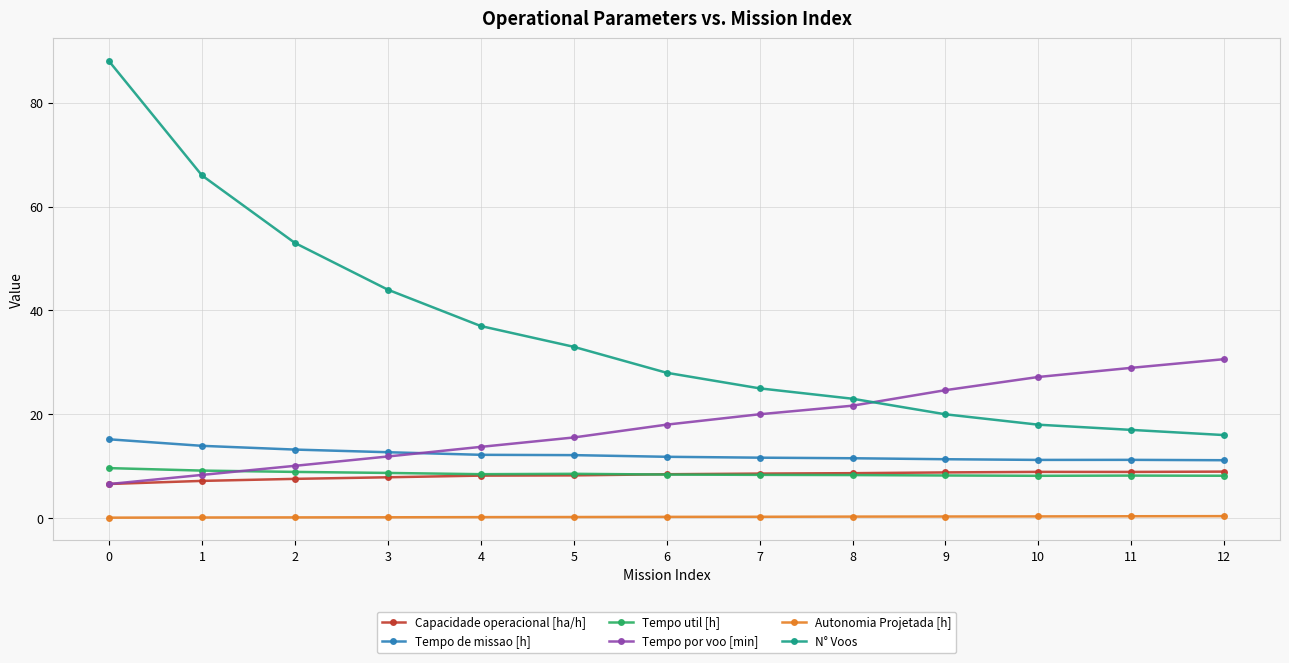

What is the spread (max minus min) of values at 11?

28.6